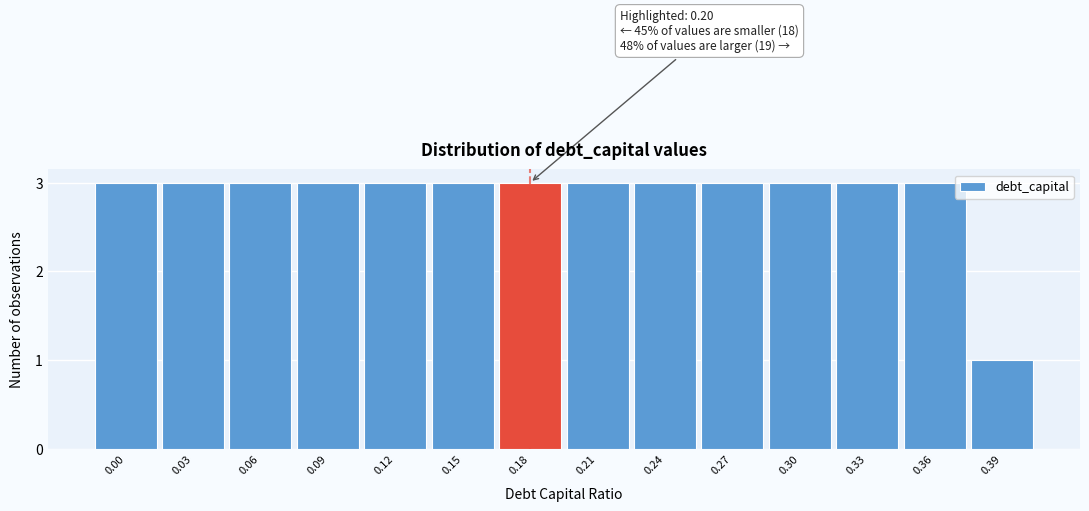

Reading left to right, transcribe all the data shown in this chart.

3	3	3	3	3	3	3	3	3	3	3	3	3	1